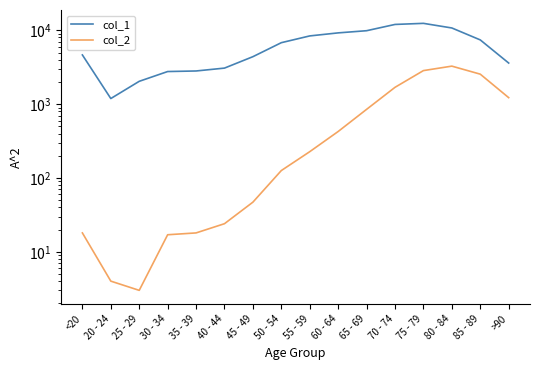

Reading left to right, what are all the values shown in this chart?

col_1: <20=4641	20 - 24=1191	25 - 29=2038	30 - 34=2765	35 - 39=2814	40 - 44=3078	45 - 49=4396	50 - 54=6803	55 - 59=8400	60 - 64=9236	65 - 69=9883	70 - 74=12018	75 - 79=12434	80 - 84=10764	85 - 89=7417	>90=3604
col_2: <20=18	20 - 24=4	25 - 29=3	30 - 34=17	35 - 39=18	40 - 44=24	45 - 49=47	50 - 54=126	55 - 59=227	60 - 64=426	65 - 69=850	70 - 74=1690	75 - 79=2848	80 - 84=3273	85 - 89=2548	>90=1224